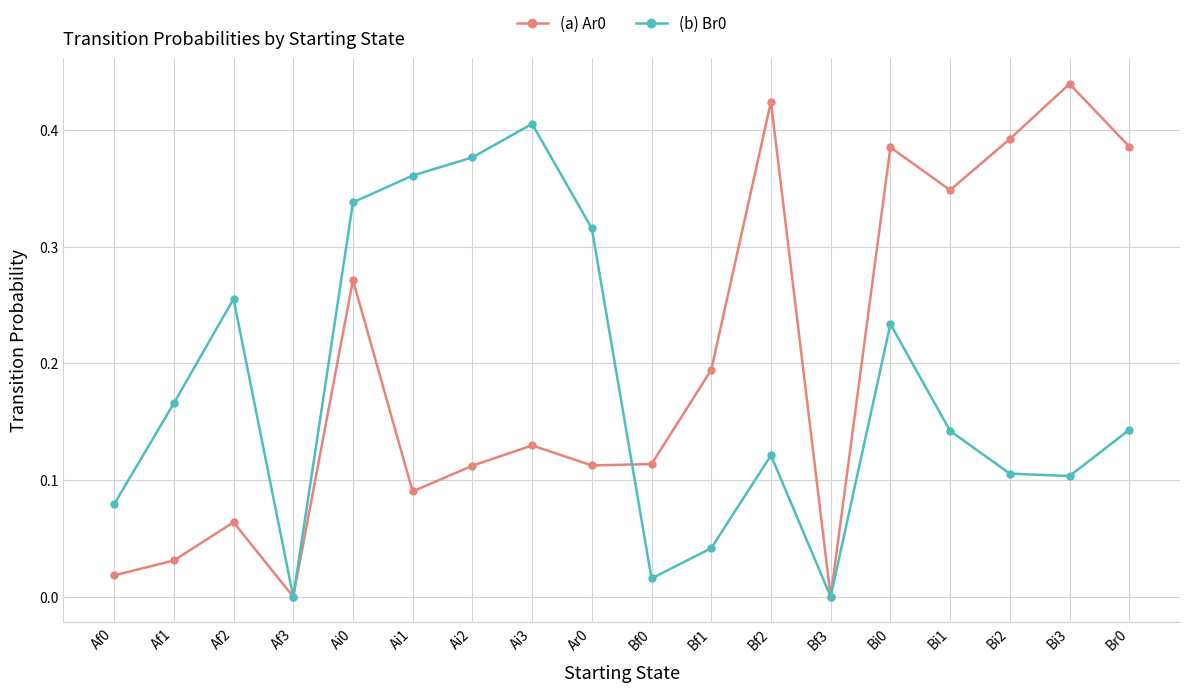

The (b) Br0 series shows 0.0 at Af3. True or false?

True